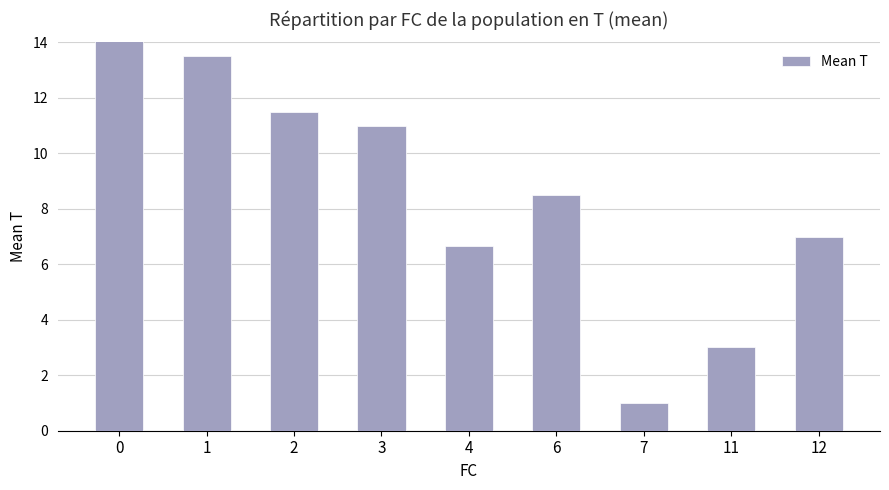

How many data points are less than 8?

4